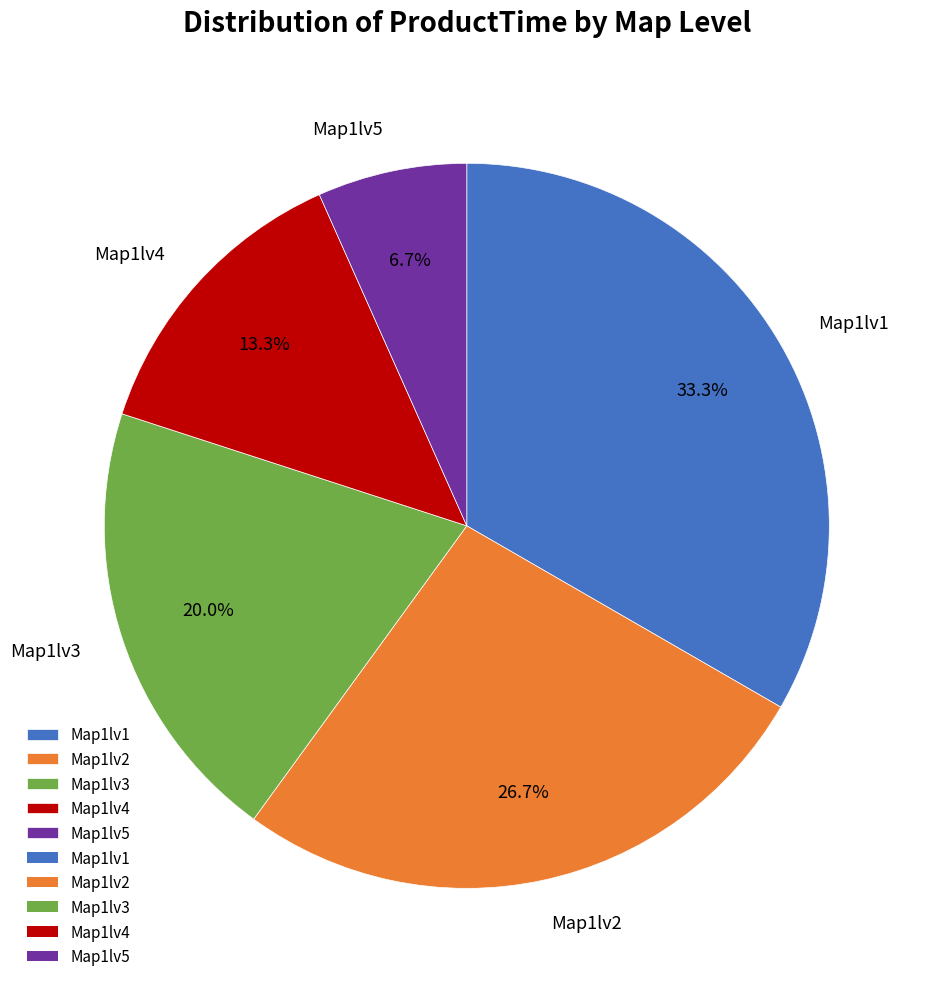

How much of the chart is everything except Map1lv3?

80.0%